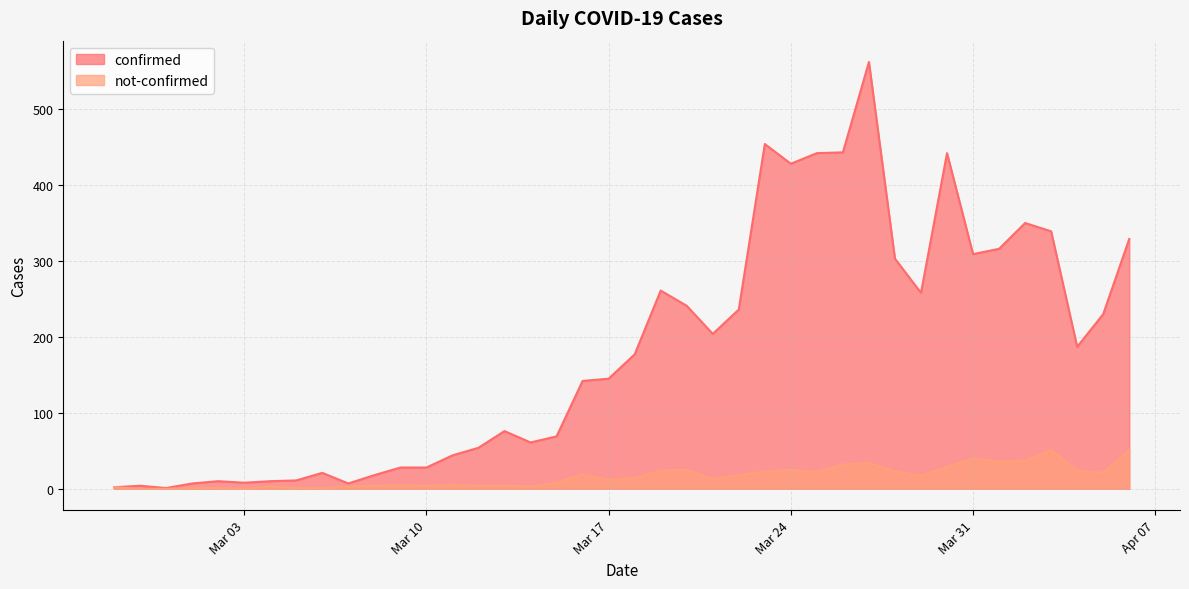

Rank the series by their maximum value, from lowest to highest.

not-confirmed, confirmed